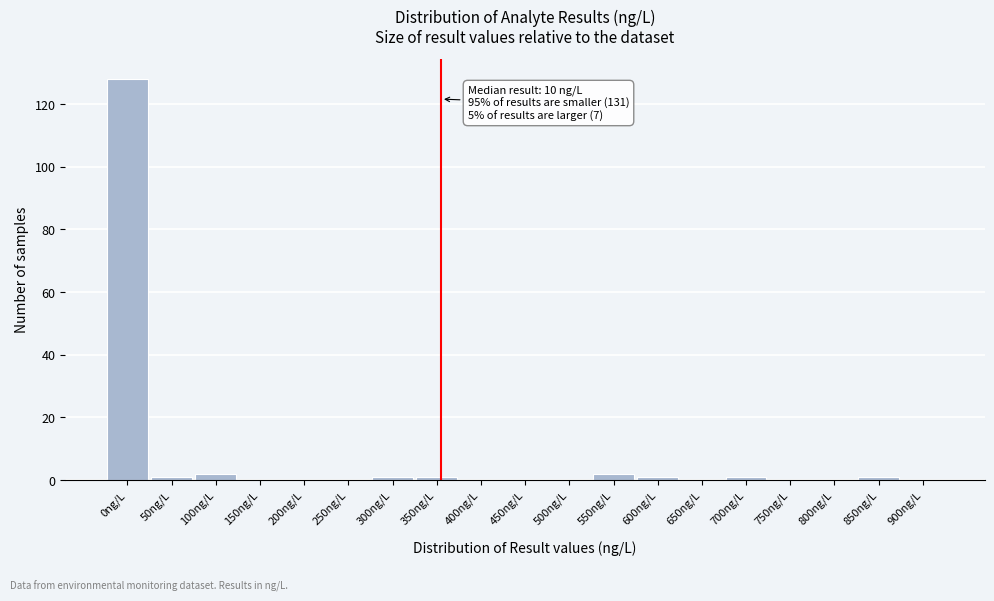

Reading right to left, list all the values displayed in this chart.

900ng/L=0	850ng/L=1	800ng/L=0	750ng/L=0	700ng/L=1	650ng/L=0	600ng/L=1	550ng/L=2	500ng/L=0	450ng/L=0	400ng/L=0	350ng/L=1	300ng/L=1	250ng/L=0	200ng/L=0	150ng/L=0	100ng/L=2	50ng/L=1	0ng/L=128